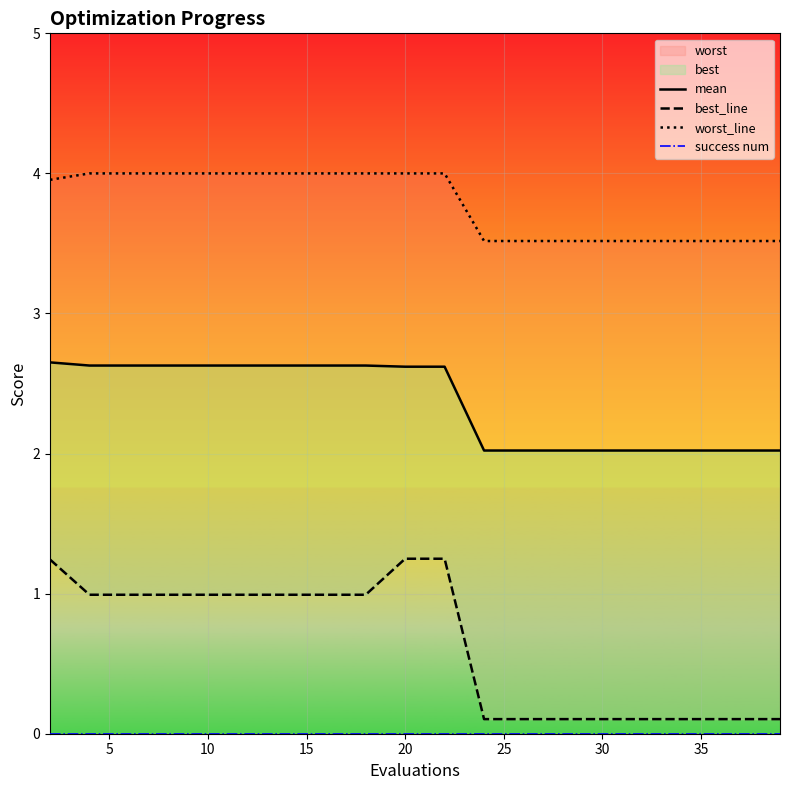

At which category is the sum across all series the highest?

20